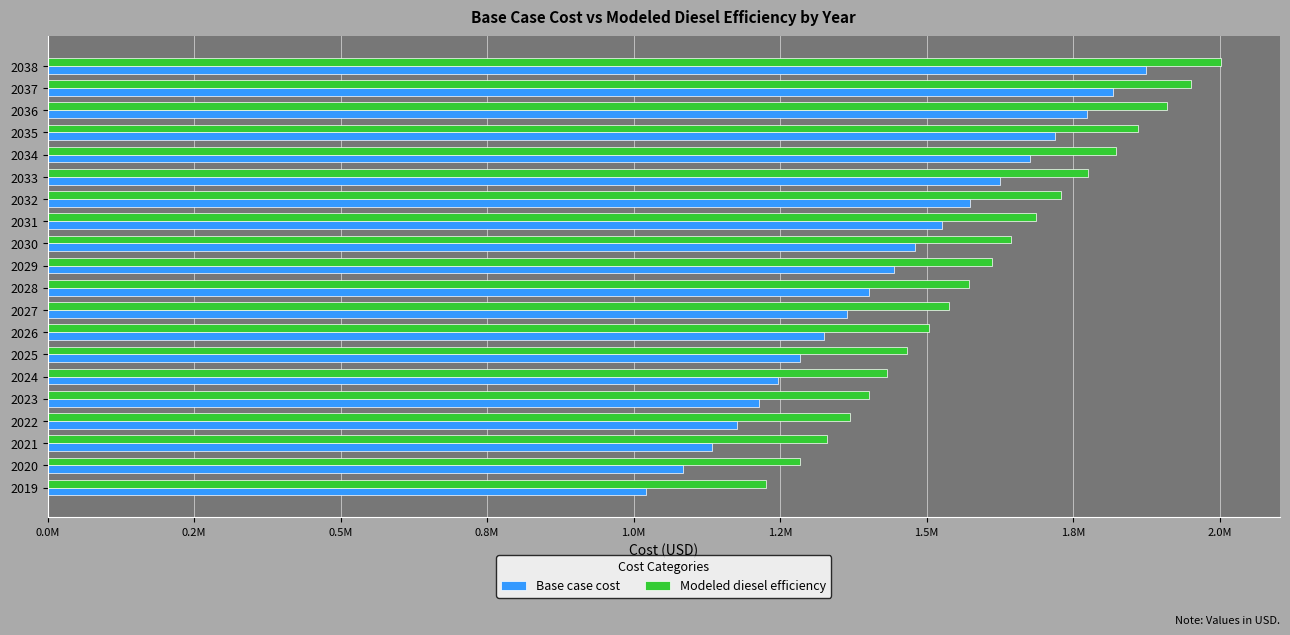

What are all the series names shown in the legend?

Base case cost, Modeled diesel efficiency